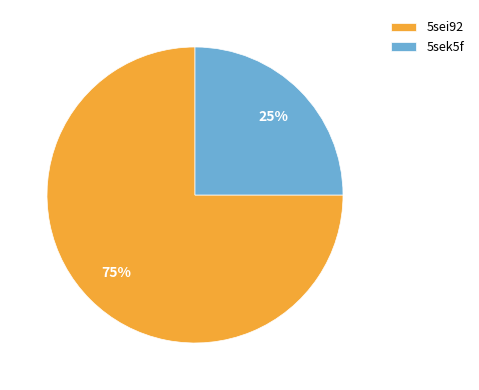

Between 5sek5f and 5sei92, which is larger?

5sei92